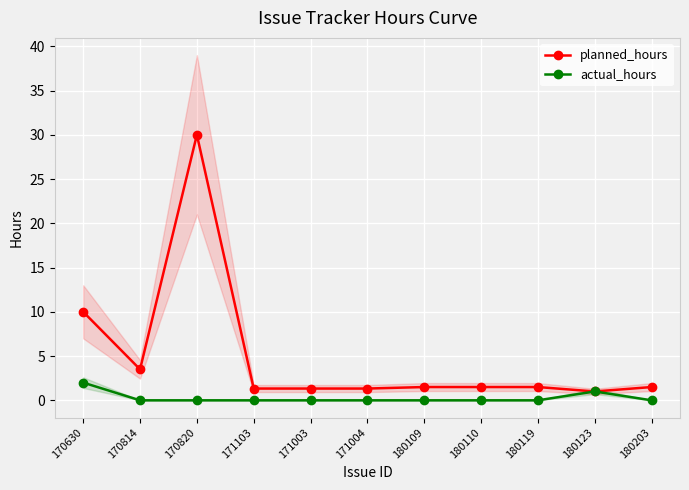

Reading right to left, list all the values displayed in this chart.

planned_hours: 1.5	1.0	1.5	1.5	1.5	1.3	1.3	1.3	30.0	3.5	10.0
actual_hours: 0.0	1.0	0.0	0.0	0.0	0.0	0.0	0.0	0.0	0.0	2.0